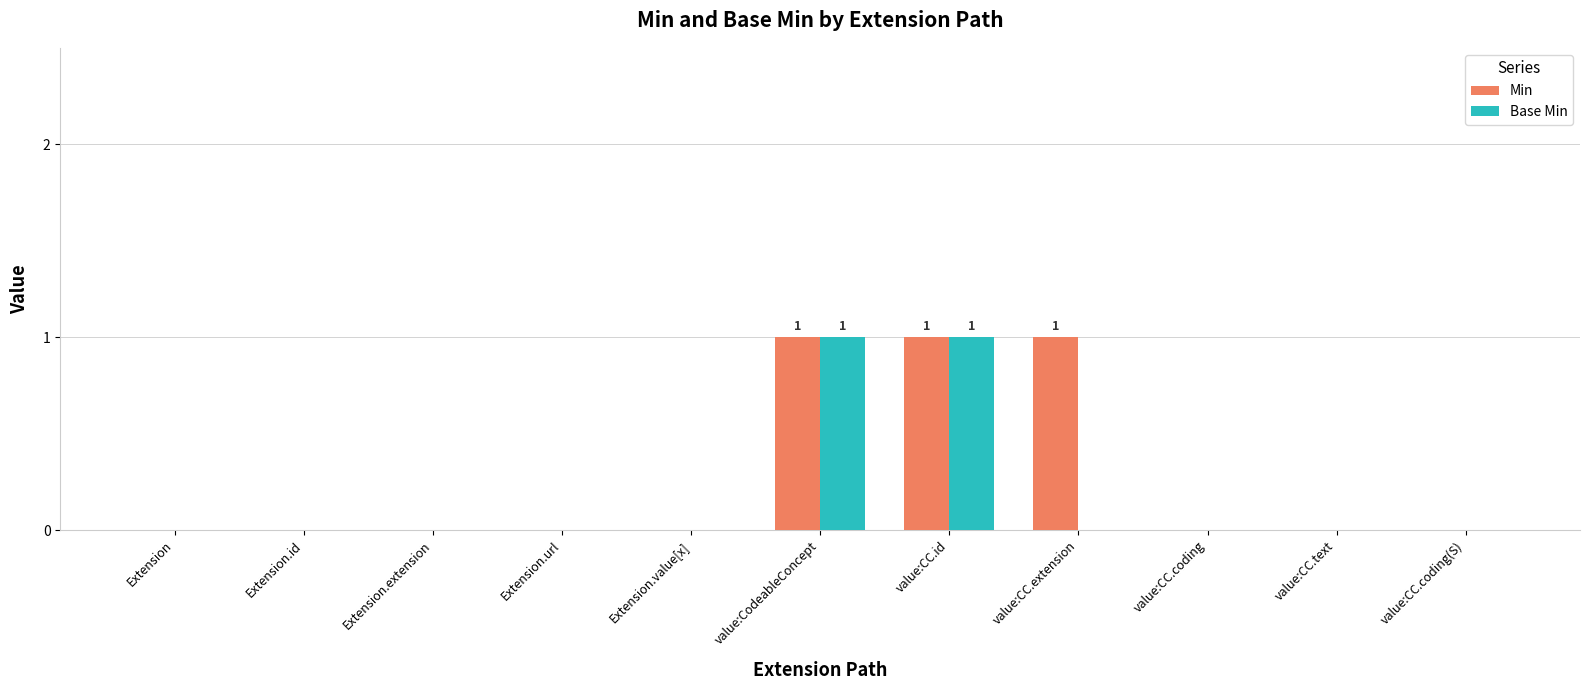

Are the bars grouped side by side (vs. stacked)?

Yes